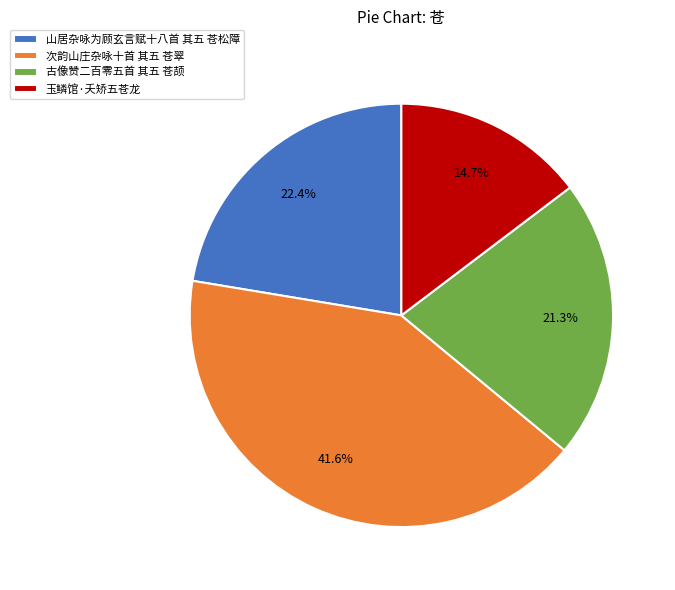

How much of the chart is everything except 山居杂咏为顾玄言赋十八首 其五 苍松障?

77.6%